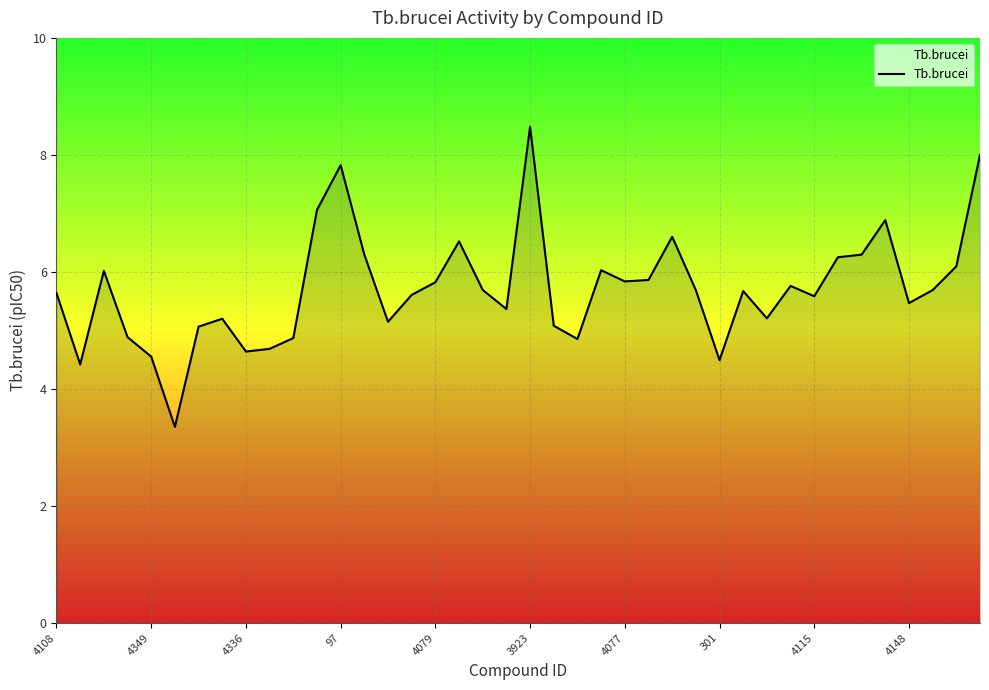

What is the smallest value displayed?

3.4